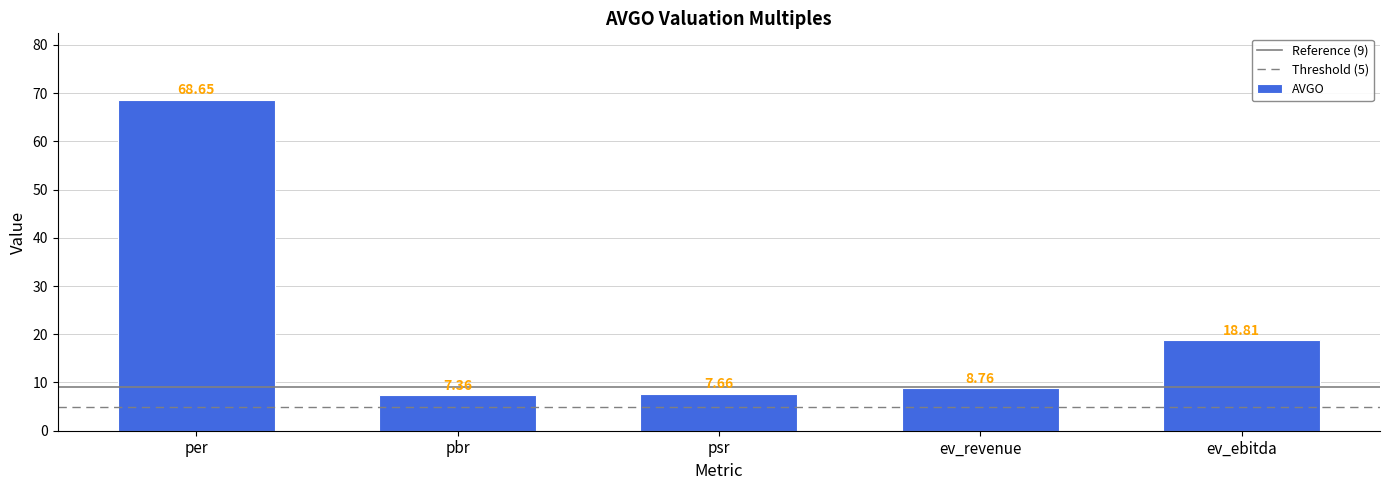

Rank the categories by value from lowest to highest.

pbr, psr, ev_revenue, ev_ebitda, per